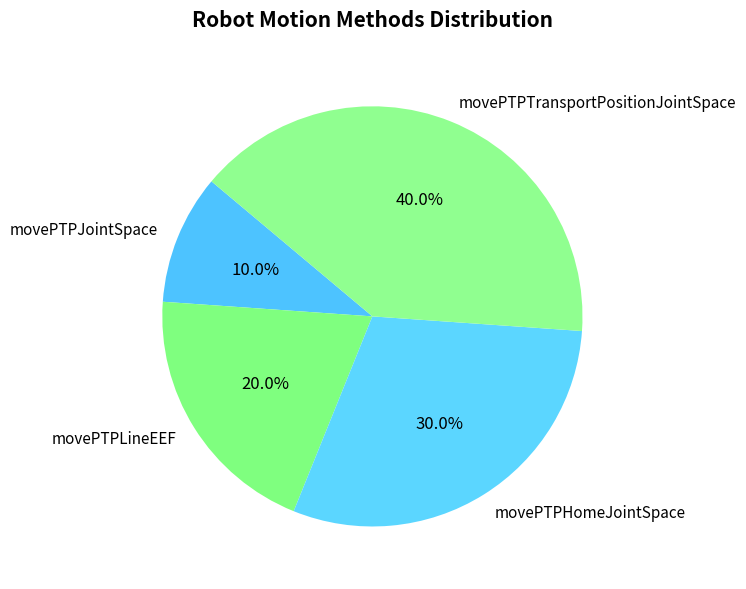

To the nearest percent, what is the difference between the movePTPLineEEF and movePTPJointSpace slice percentages?

10%